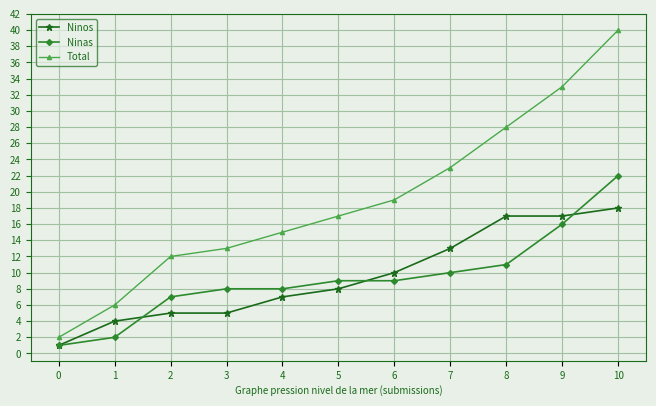

True or false: Total has a value of 19 at 6.

True